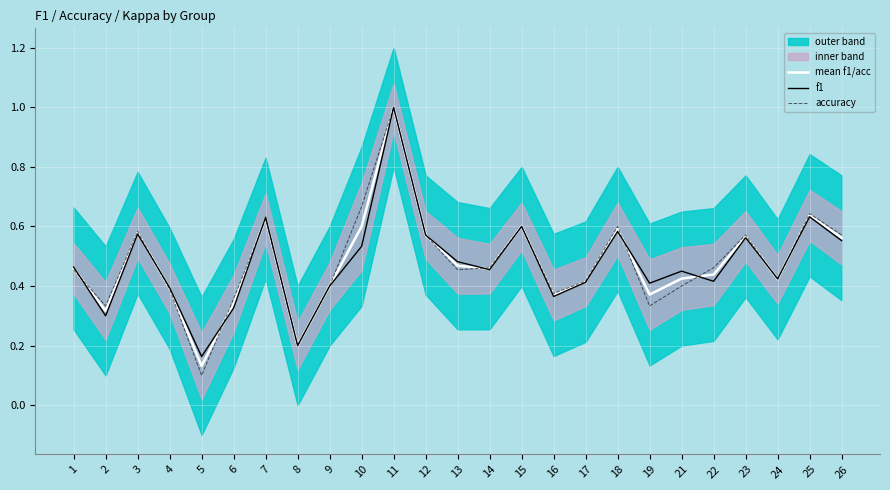

What is the value of the f1 point at the 4th from the left?

0.4